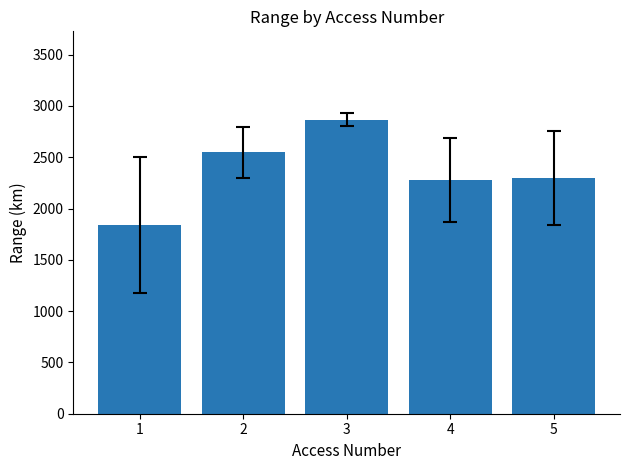

What is the difference between the values at 4 and 1?

434.5